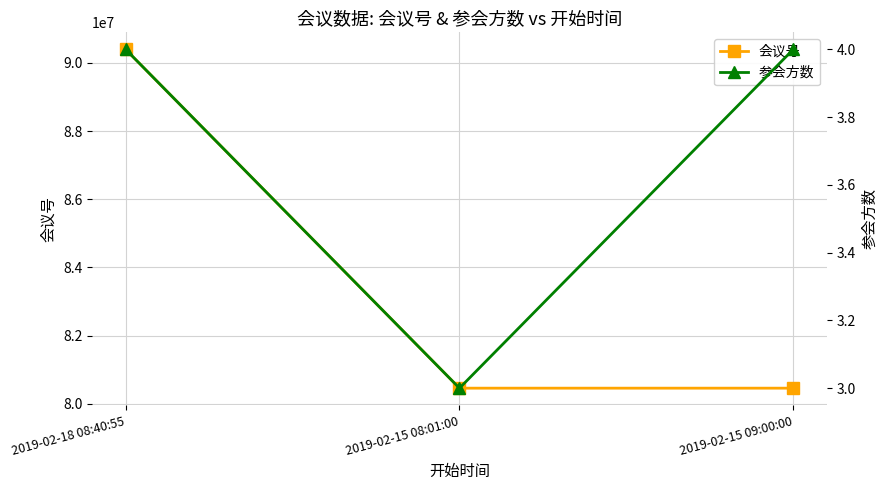

What are all the series names shown in the legend?

会议号, 参会方数